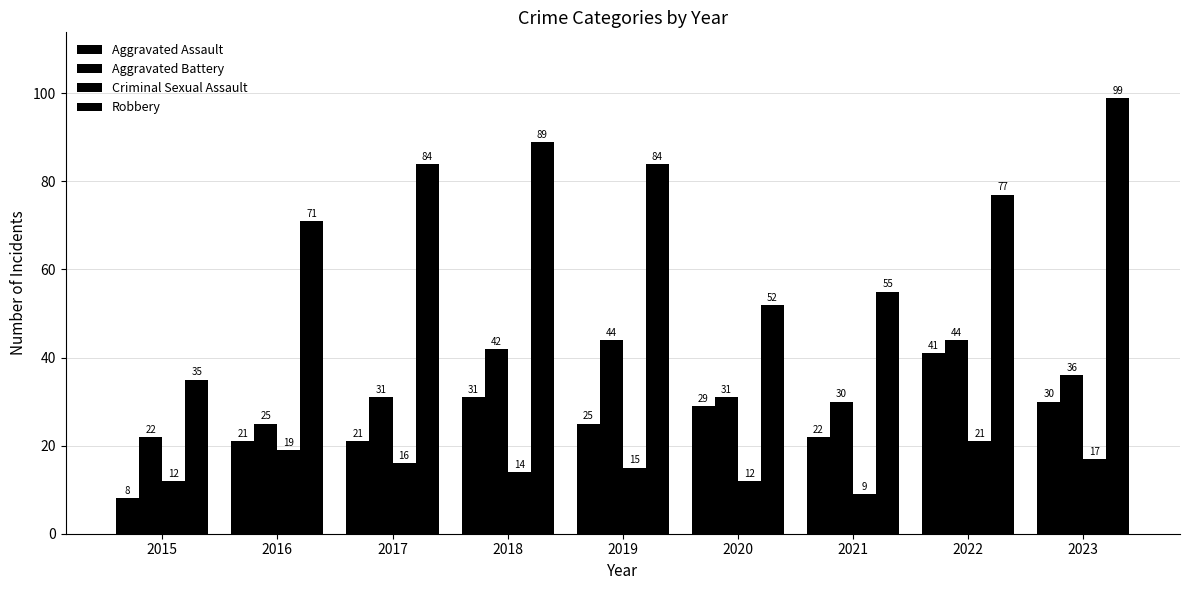

How many categories are shown in the chart?

9